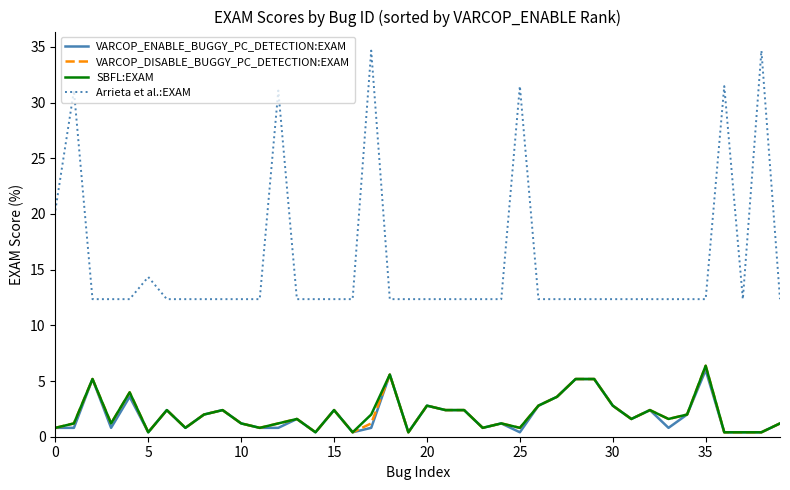

Which series has the largest range (max minus min)?

Arrieta et al.:EXAM